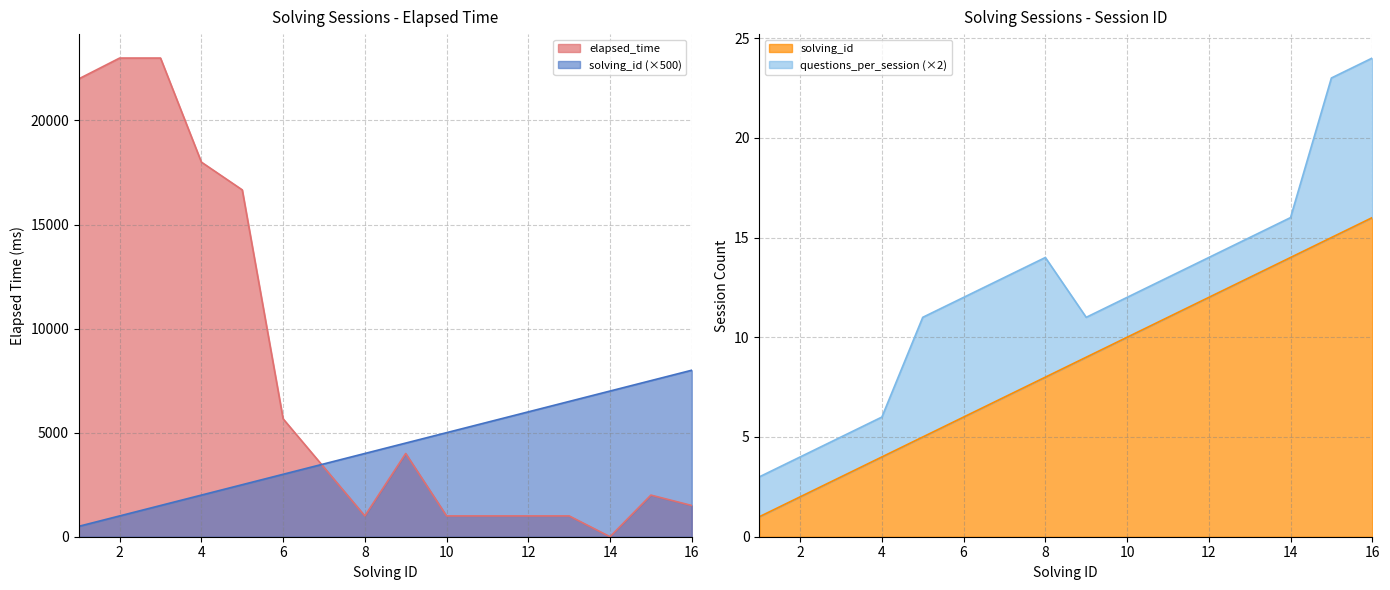

What is the value of the solving_id point at the 11th from the left?

5500